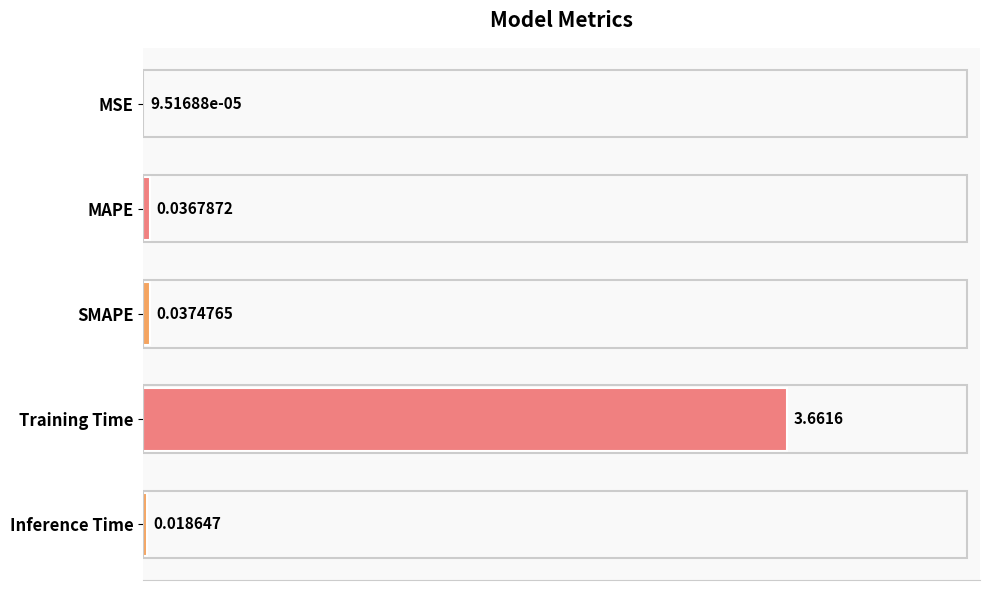

Which has a higher value, SMAPE or Inference Time?

SMAPE